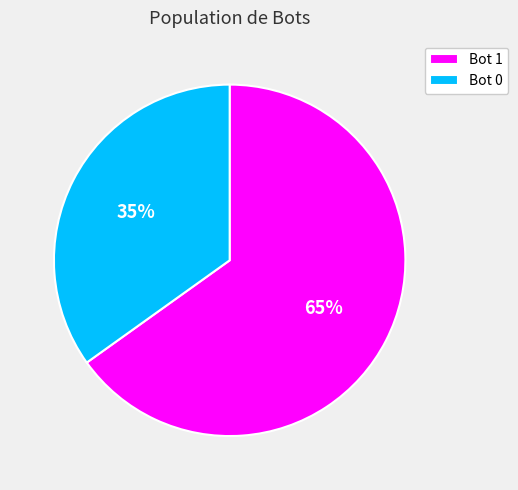

Which slice is the largest?

Bot 1